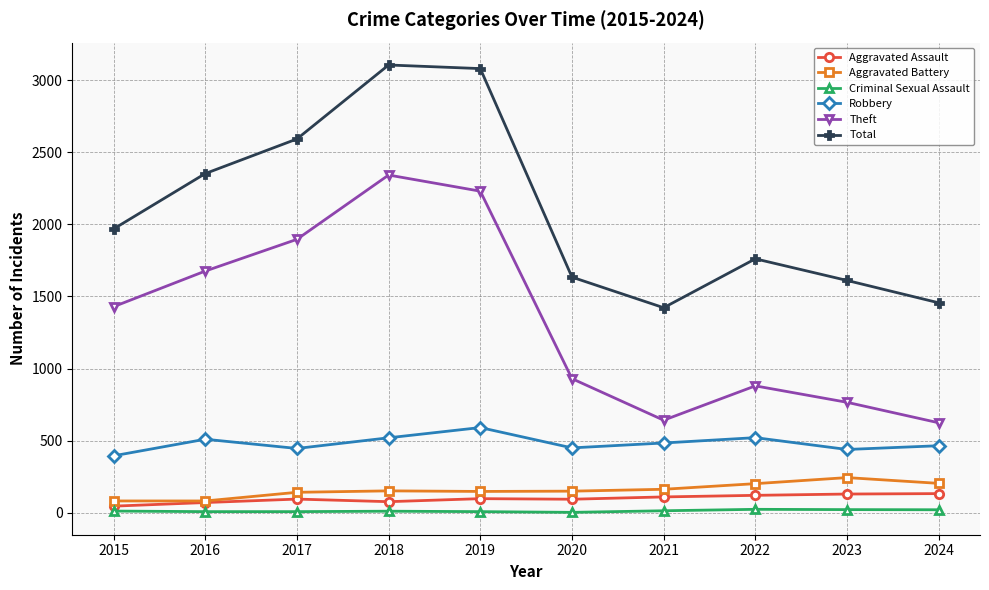

What is the difference between the highest and lowest values at 2021?

1408